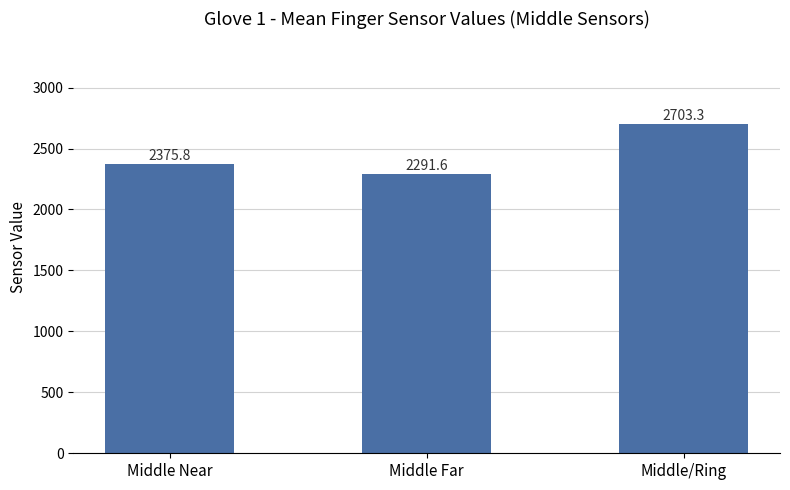

Rank the categories by value from lowest to highest.

Middle Far, Middle Near, Middle/Ring